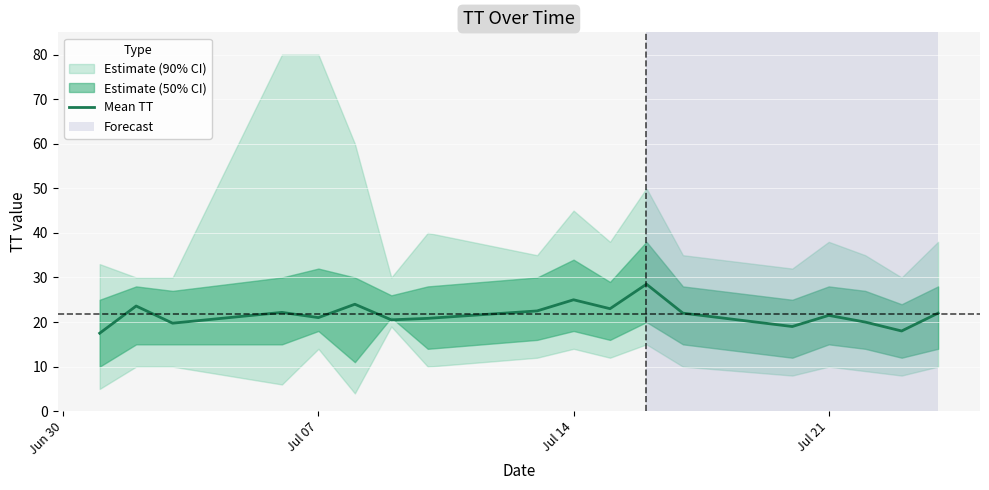

What is the highest value of the Mean TT series?

28.5